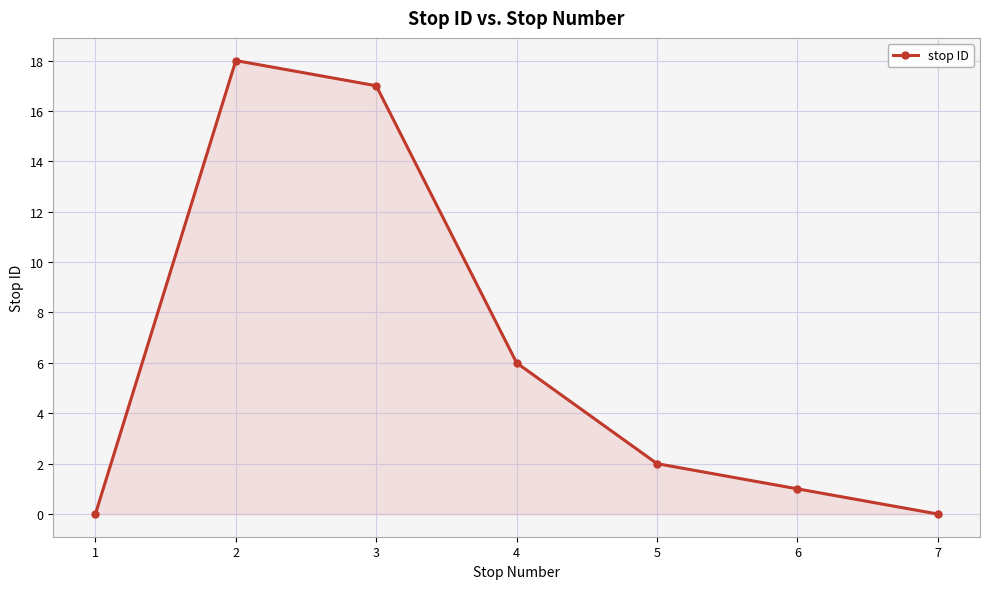

Read the value at 2.

18